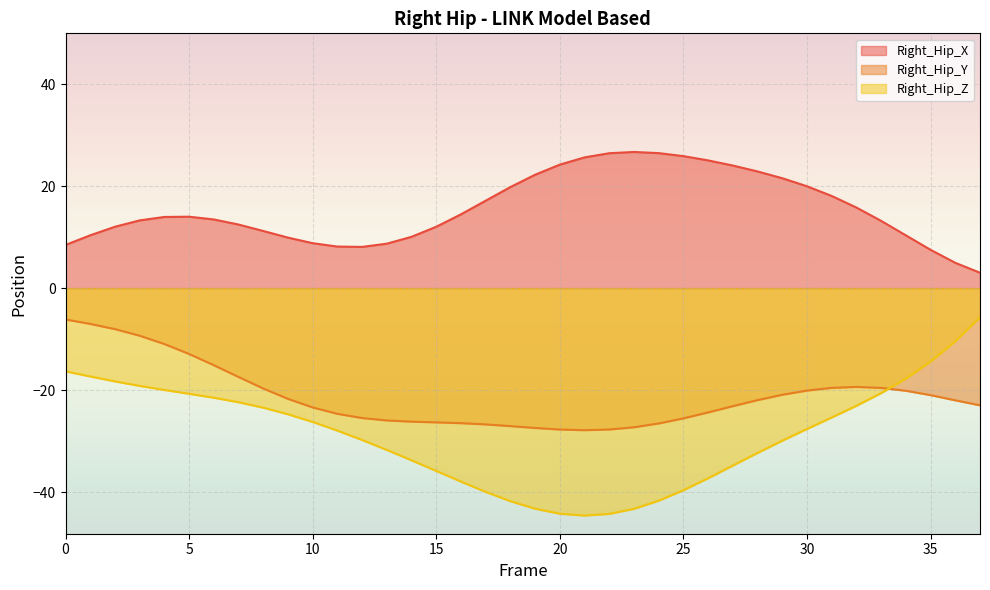

Between 10 and 37, which is larger?

10